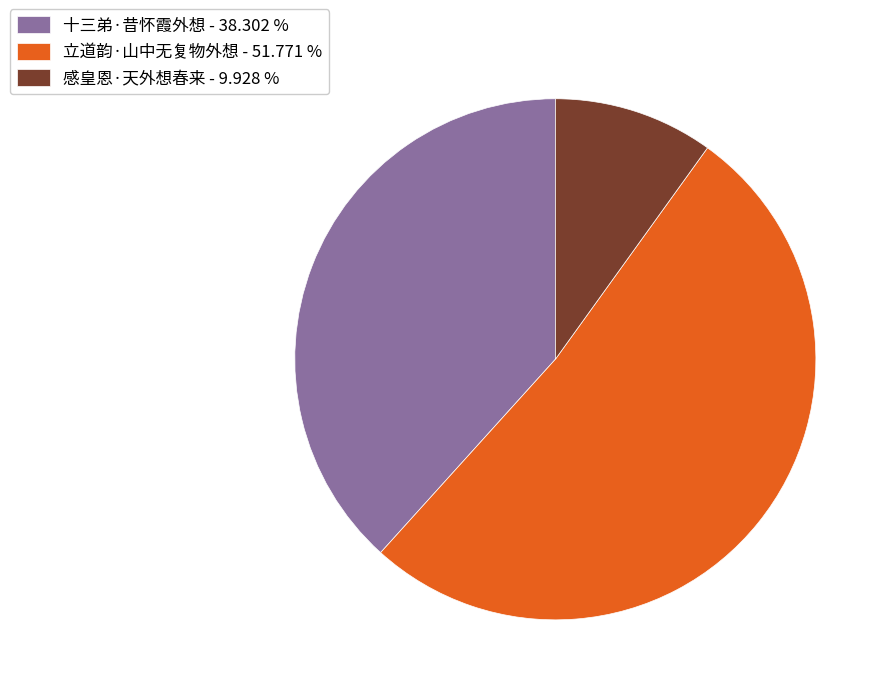

Is the sum of 感皇恩·天外想春来 - 9.928 % and 十三弟·昔怀霞外想 - 38.302 % greater than half?

No